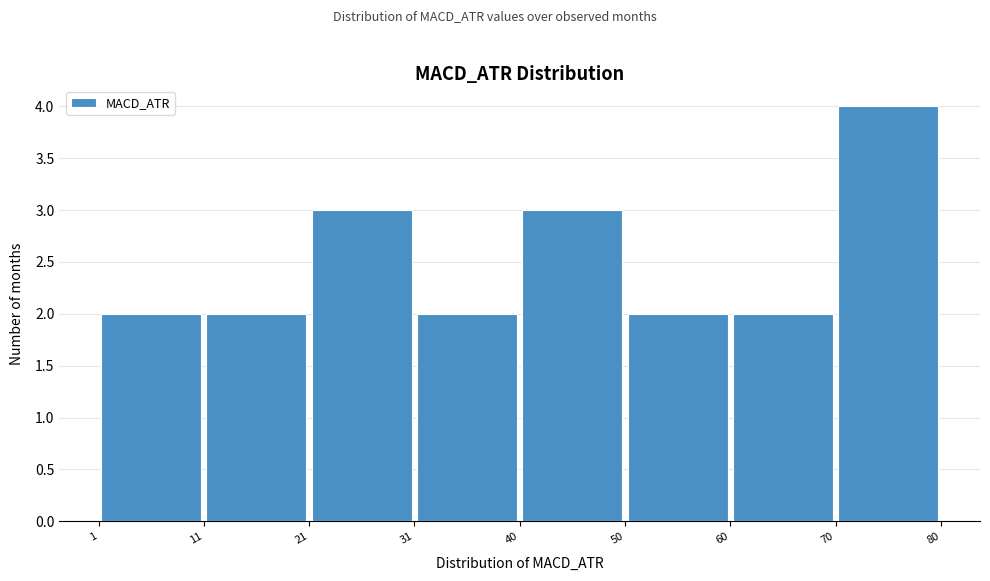

Reading left to right, transcribe this chart: for each bar, give the range it covers on the x-axis and its height. The values are not printed on the chart, so give them approximately, as read against the axis.

1 to 11: 2
11 to 21: 2
21 to 31: 3
31 to 40: 2
40 to 50: 3
50 to 60: 2
60 to 70: 2
70 to 80: 4